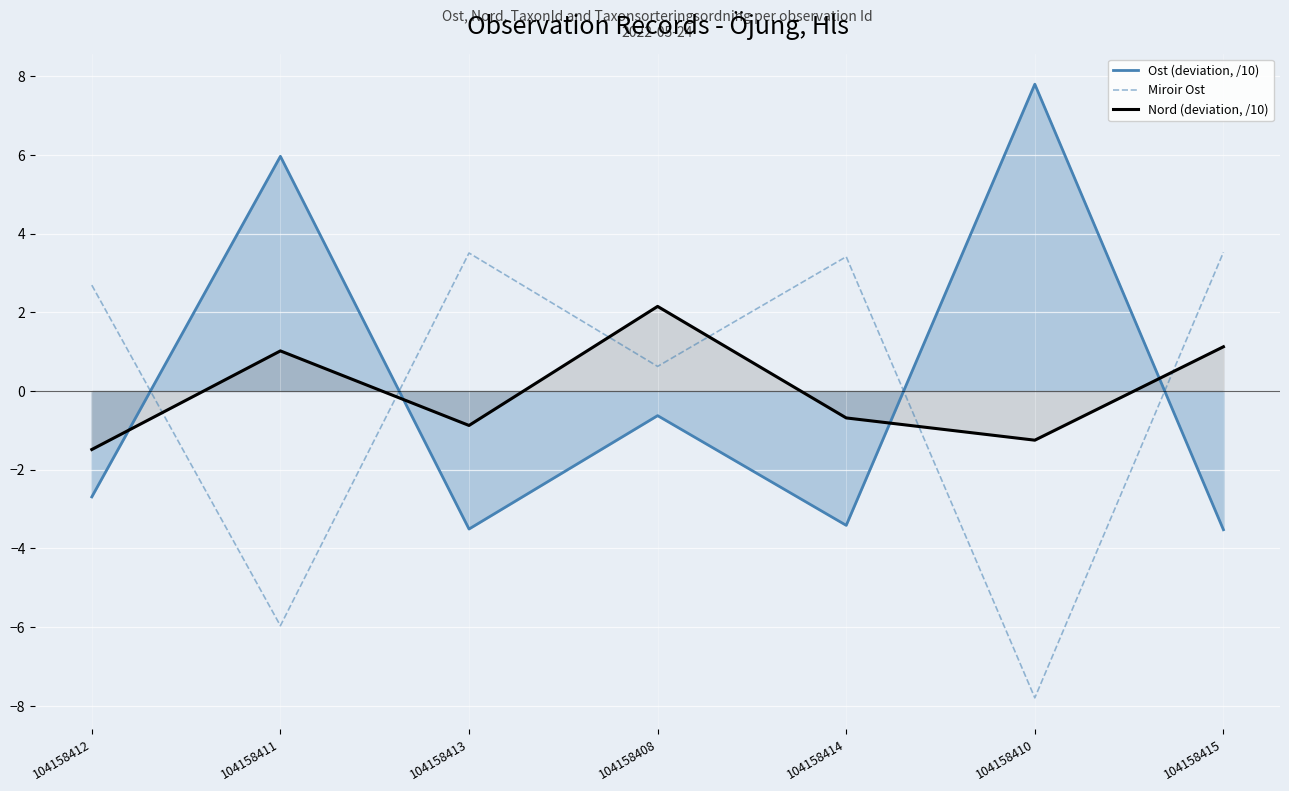

Does the chart display data point markers on the line(s)?

No